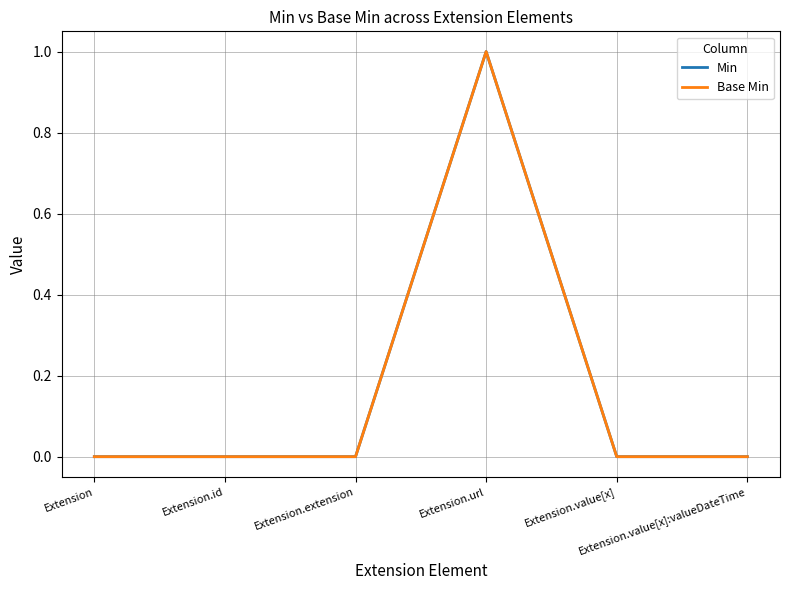

Does the chart display data point markers on the line(s)?

No